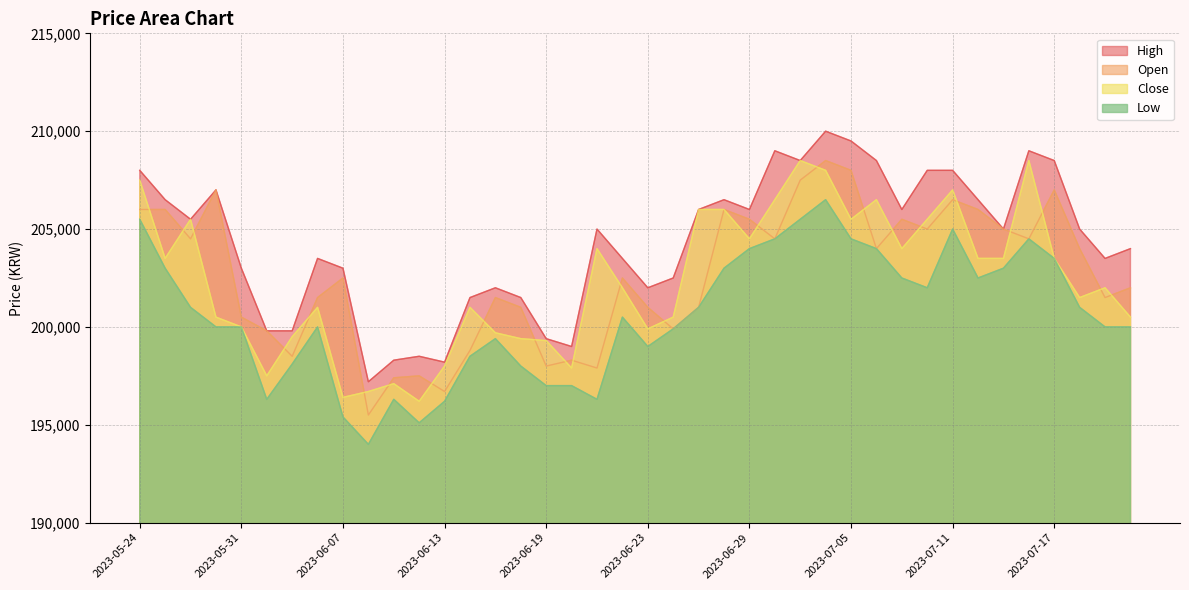

What is the label of the 27th point from the left?

2023-07-03